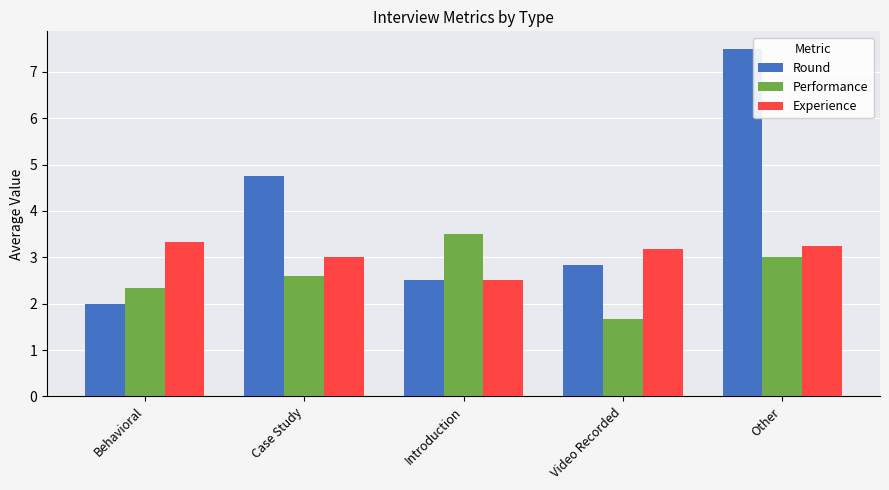

Where does the Experience series first go above 3?

Behavioral